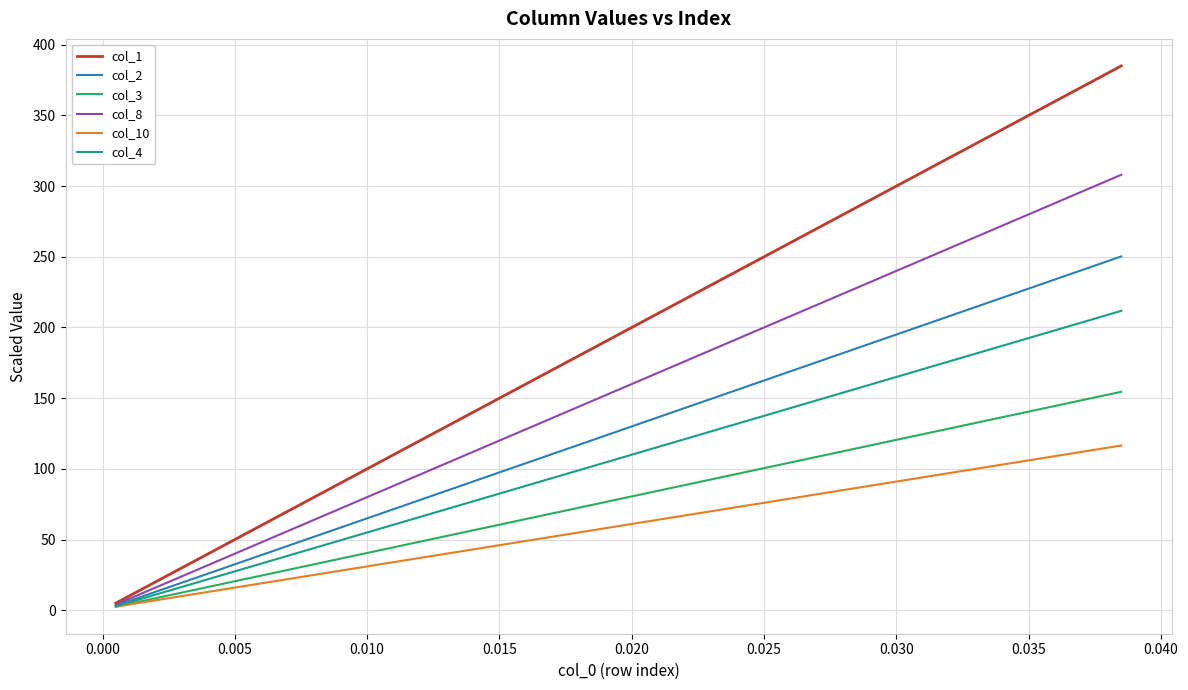

Which series has the largest total across all categories?

col_1